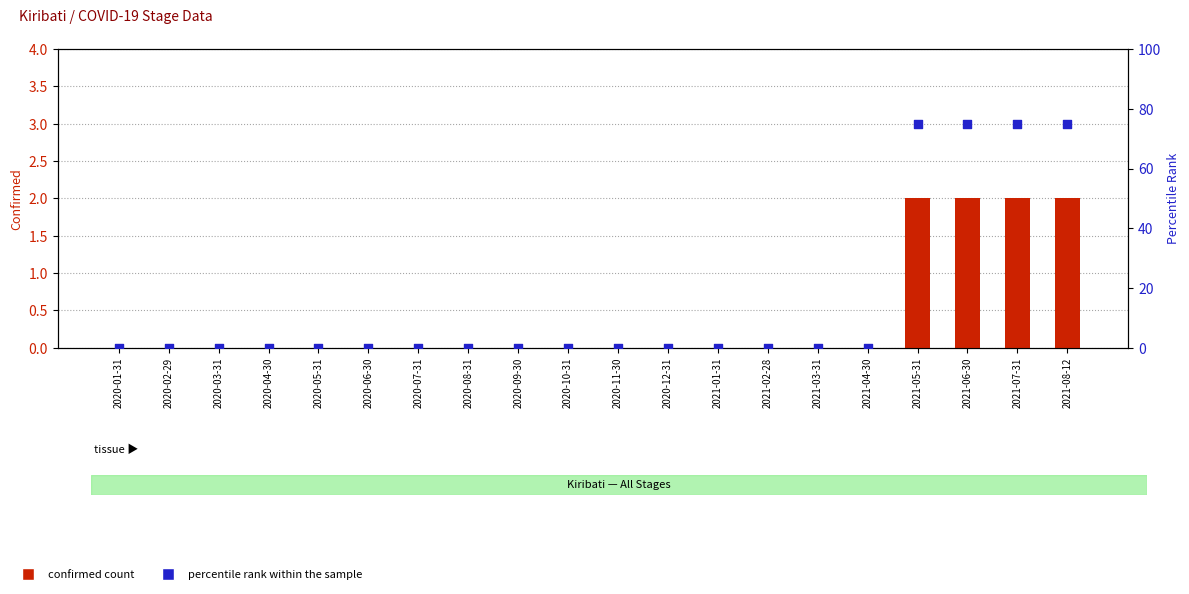

Which series reaches the minimum Y coordinate?

confirmed count